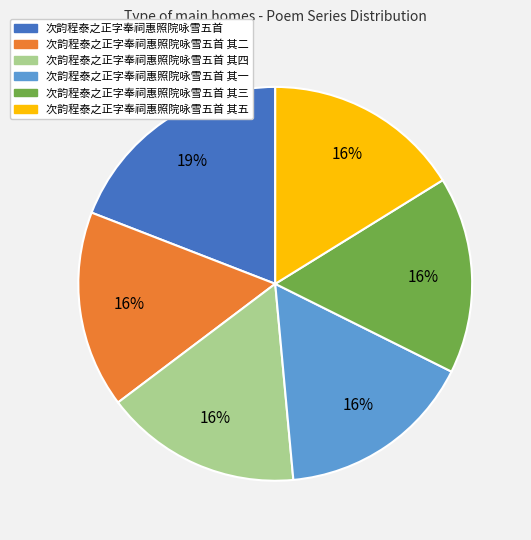

To the nearest percent, what is the average slice percentage?

17%